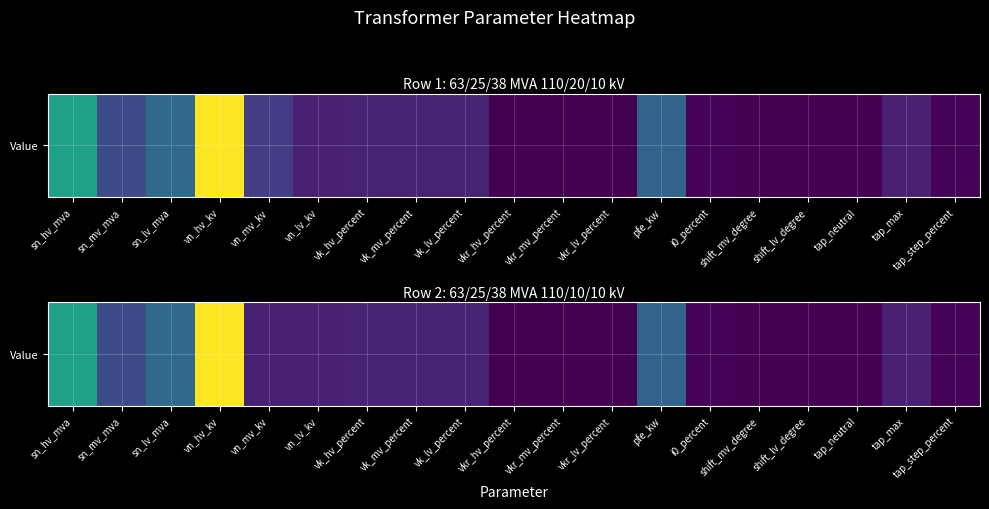

What is the difference between the second highest and minimum values?

63.0